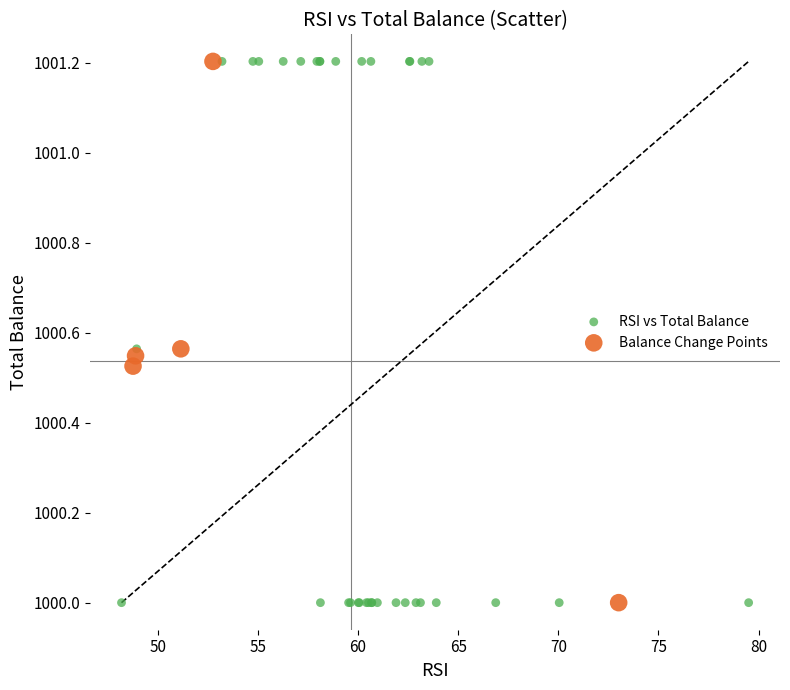

Which series has the largest Y range (max minus min)?

RSI vs Total Balance